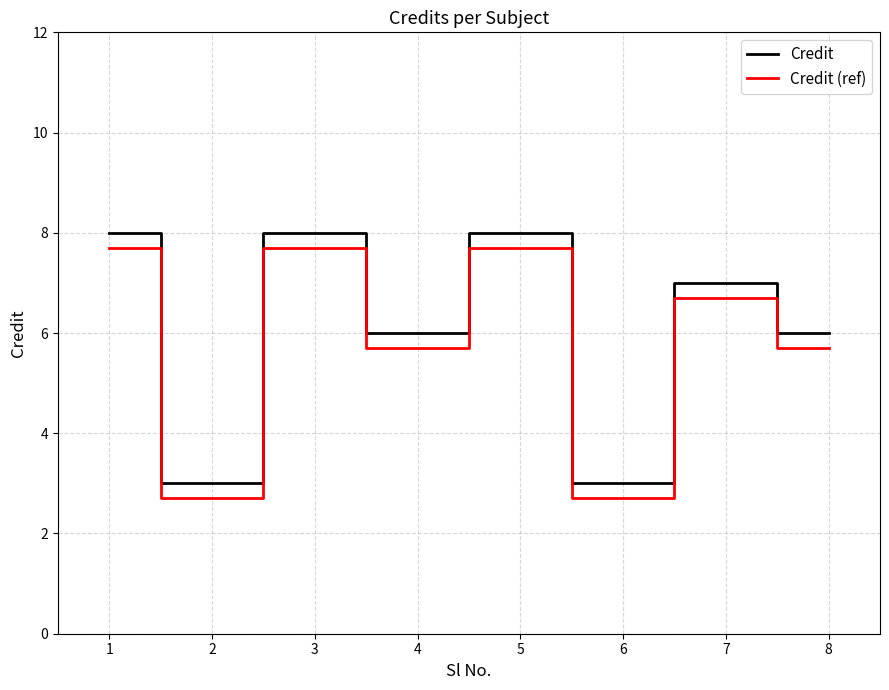

What is the difference between the highest and lowest values at 6?

0.3